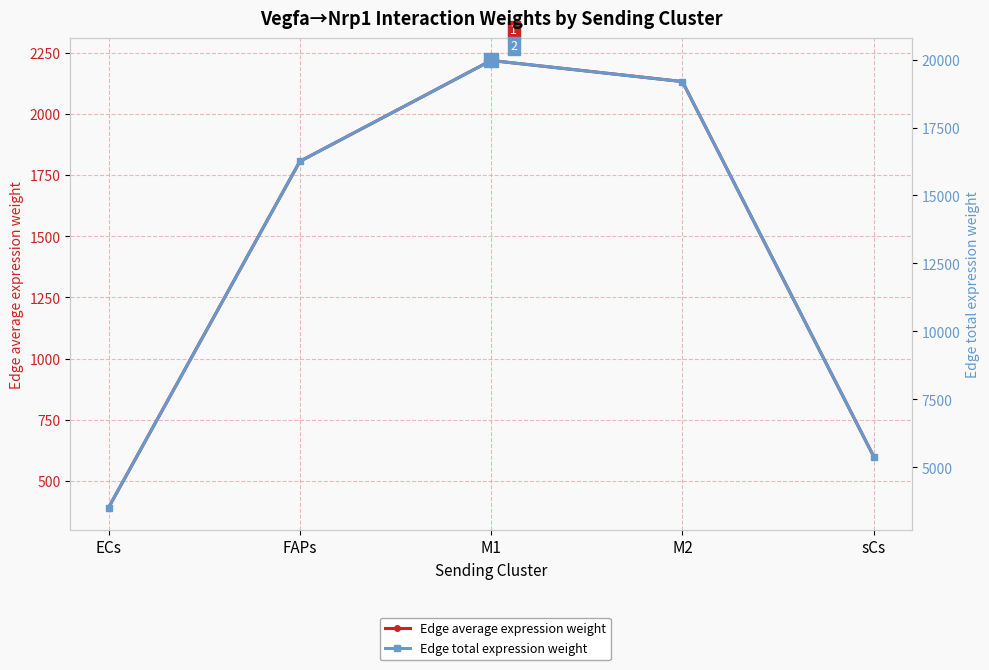

What is the spread (max minus min) of values at M1?

17745.4